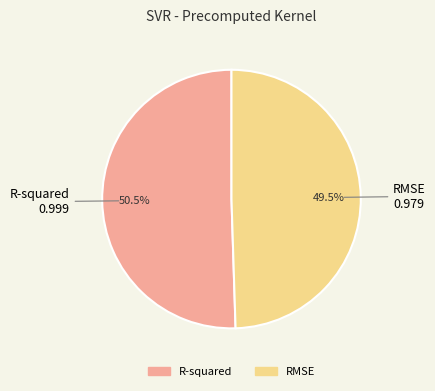

Does RMSE account for over 50% of the chart?

No